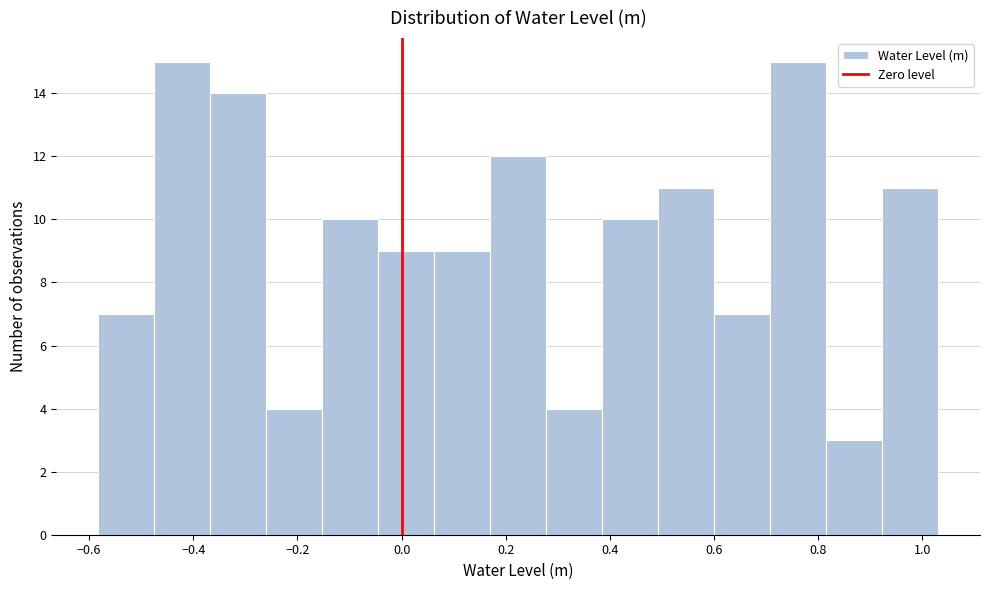

What is the height of the bar covering 0.82 to 0.92 on the x-axis? Neither the bar edges nor the heights are printed on the chart, so give them approximately, as read against the axes.

3